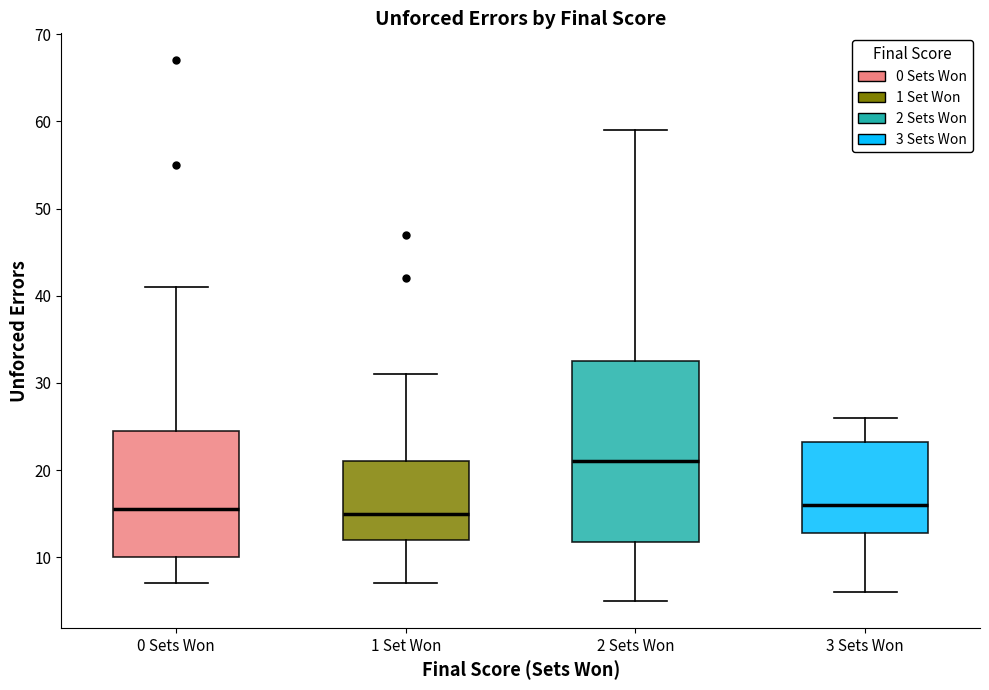

Reading left to right, transcribe this box plot: for each box, give where its median line is, the range the box spans, and where its two whiskers end, as read against the y-axis. The values are not printed on the chart, so give them approximately, as read against the axis.

0 Sets Won: median 16, box 10 to 25, whiskers 7 to 41
1 Set Won: median 15, box 12 to 21, whiskers 7 to 31
2 Sets Won: median 21, box 12 to 33, whiskers 5 to 59
3 Sets Won: median 16, box 13 to 23, whiskers 6 to 26